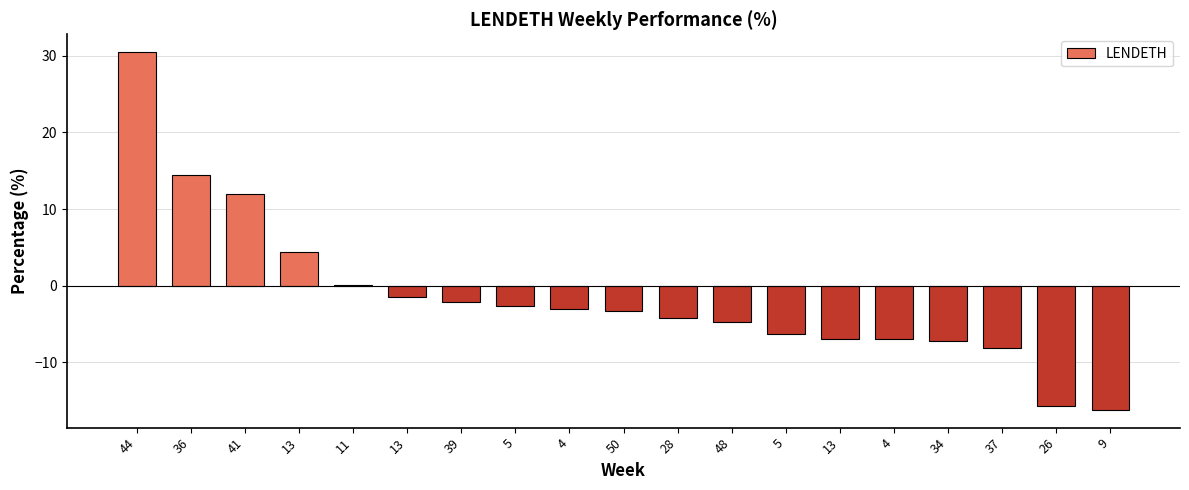

How many data points does each series have?

19